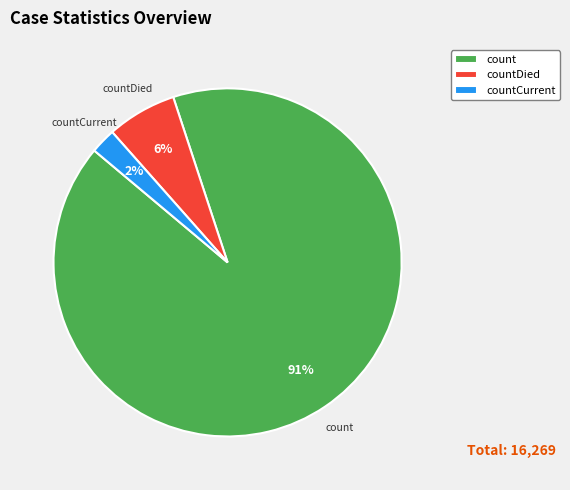

To the nearest percent, what is the average slice percentage?

33%